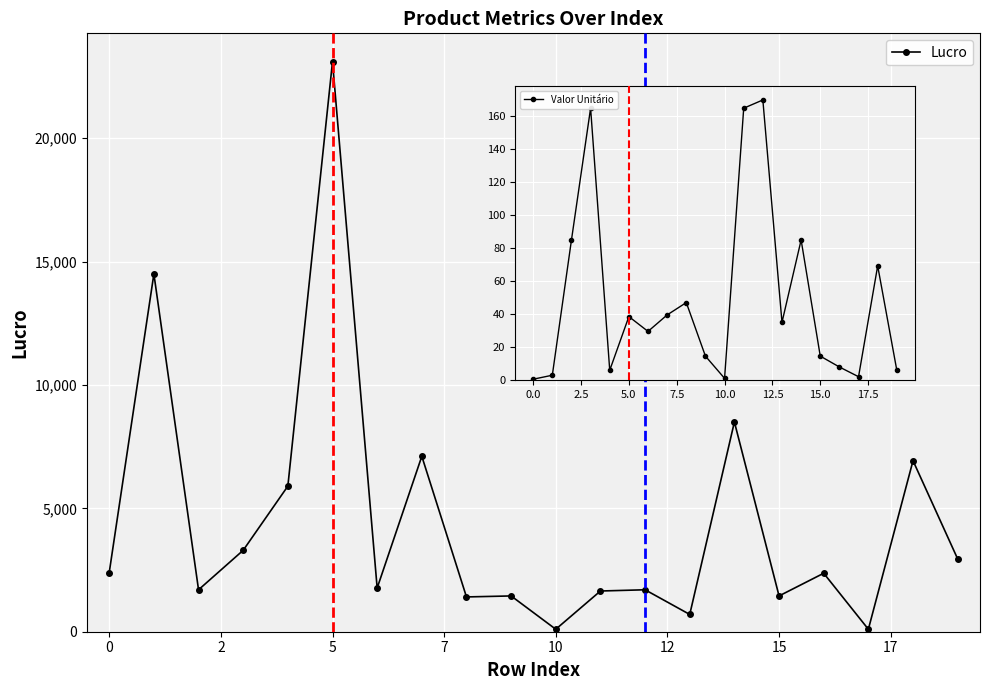

What is the difference between the maximum and minimum values in the Valor Unitário series?

169.5